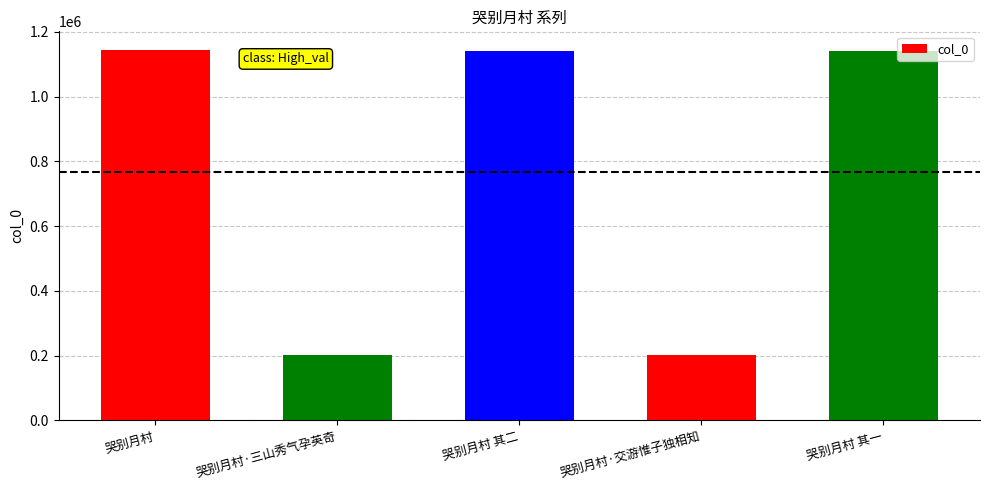

The chart shows a value of 202606 at 哭别月村·三山秀气孕英奇. True or false?

True